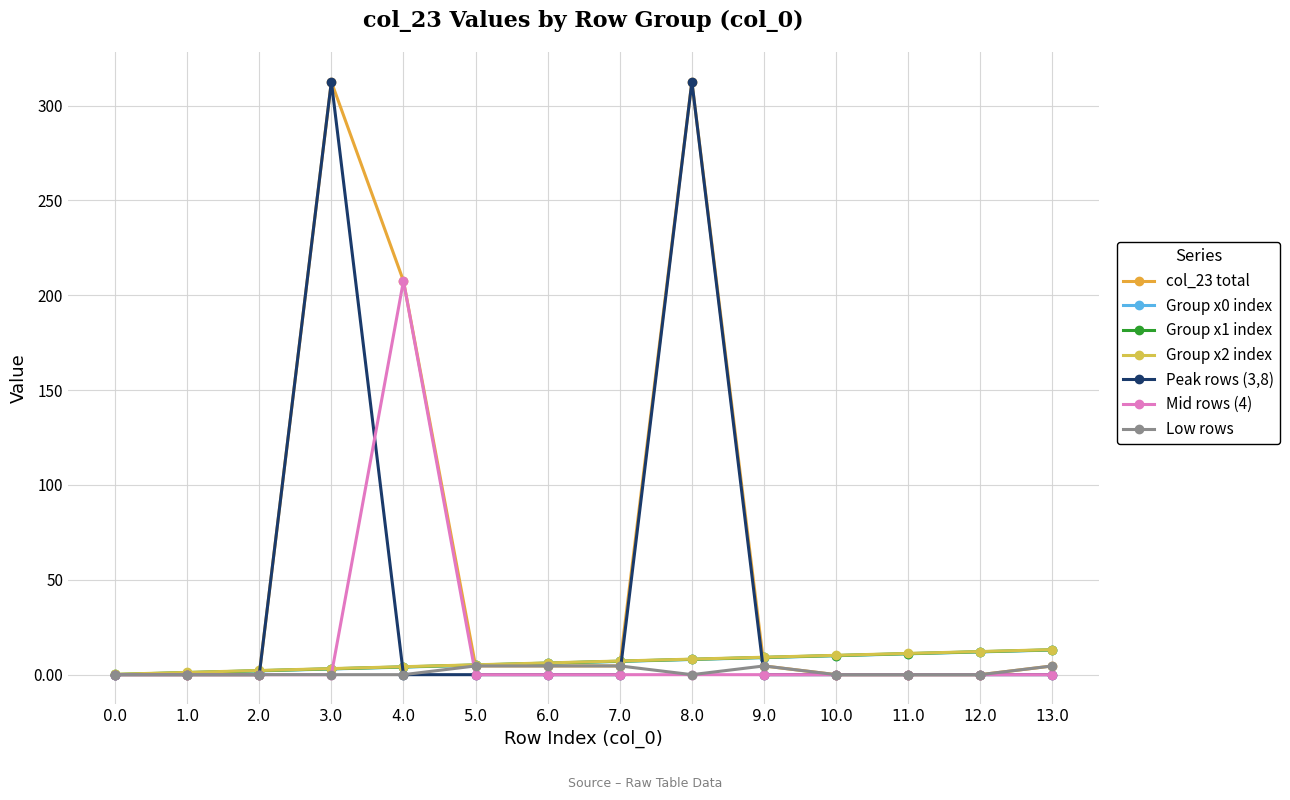

Is this an area chart (filled region under the line)?

No